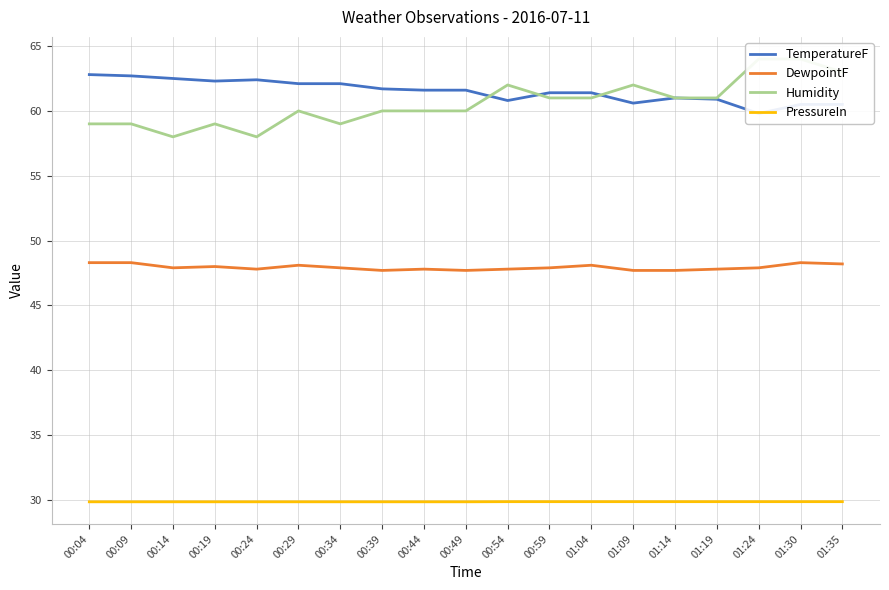

The TemperatureF series shows 60.8 at 00:54. True or false?

True